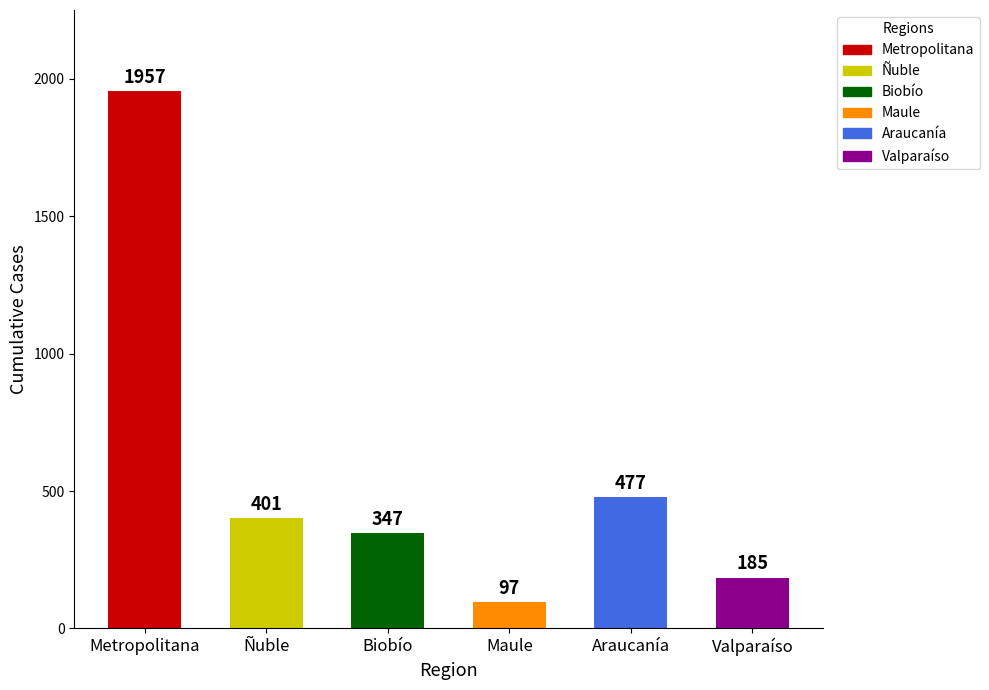

What are all the series names shown in the legend?

Metropolitana, Ñuble, Biobío, Maule, Araucanía, Valparaíso